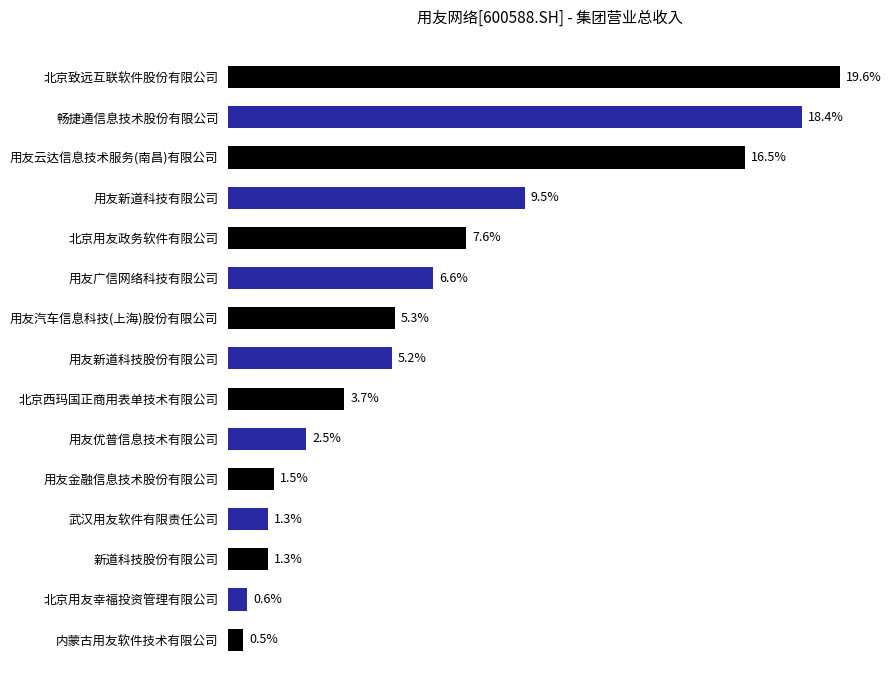

Where is the data nearest to the value 10?

用友新道科技有限公司